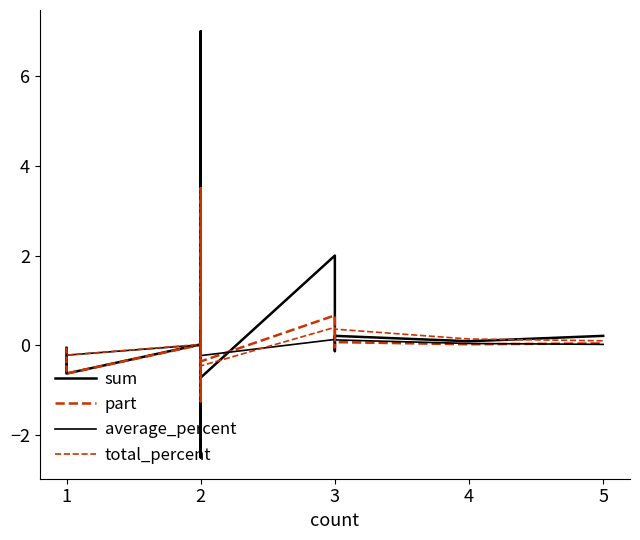

In sum, how many points are higher than both neighbors (excluding endpoints)?

5